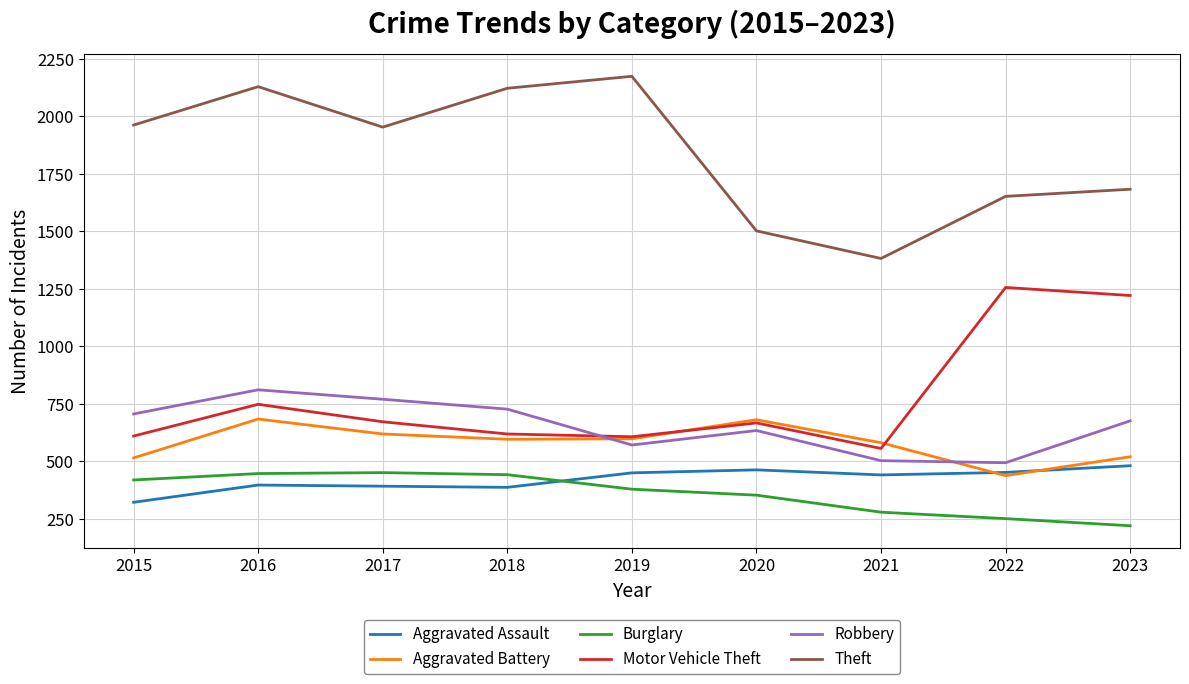

How many lines are shown in the chart?

6